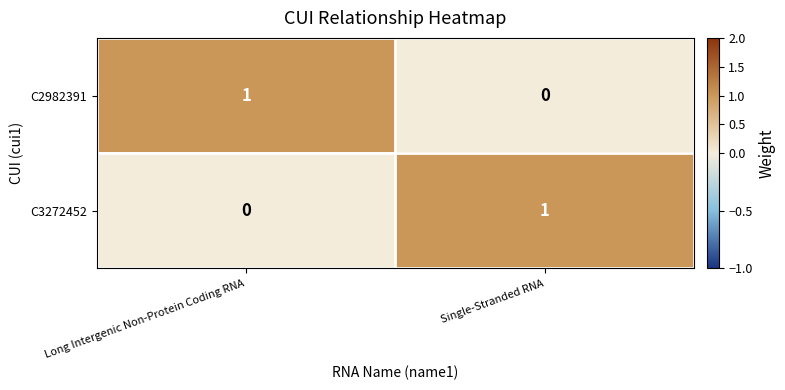

At which label does C2982391 reach its minimum?

Single-Stranded RNA